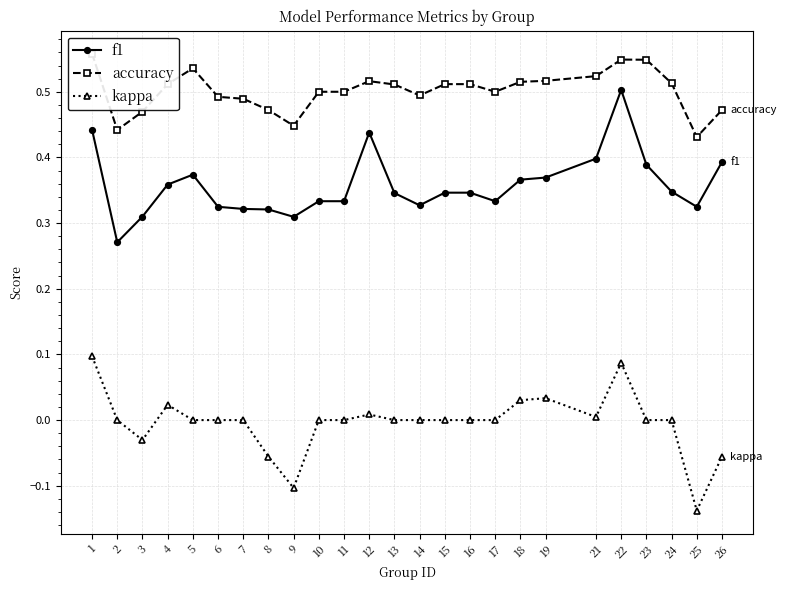

Read the accuracy value at 23.

0.5